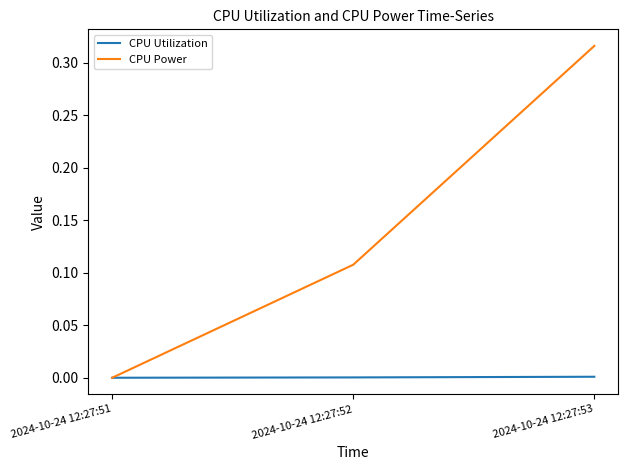

Is it true that CPU Utilization equals 0.0 at 2024-10-24 12:27:53?

True